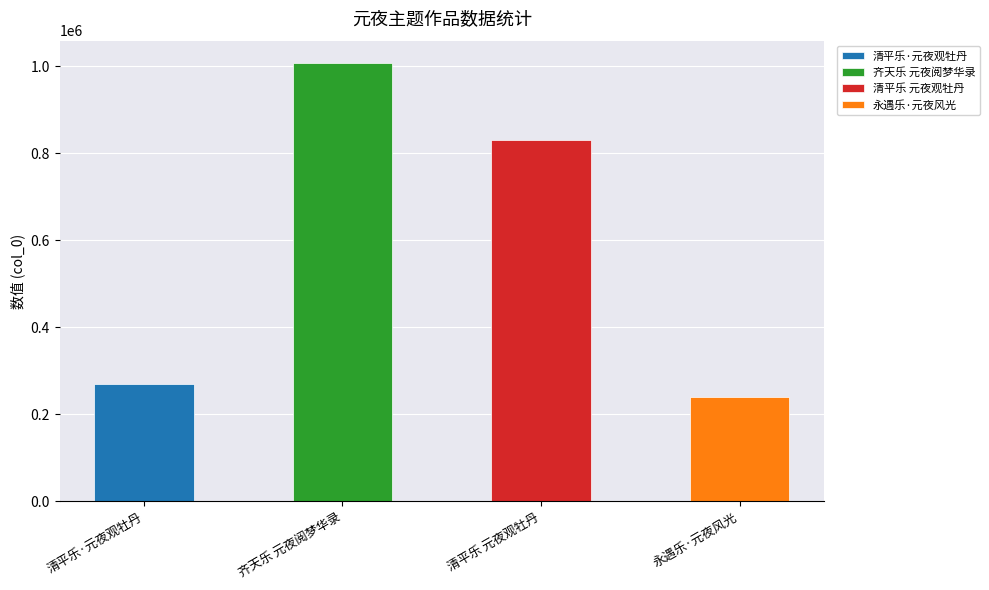

Rank the categories by value from lowest to highest.

永遇乐·元夜风光, 清平乐·元夜观牡丹, 清平乐 元夜观牡丹, 齐天乐 元夜阅梦华录